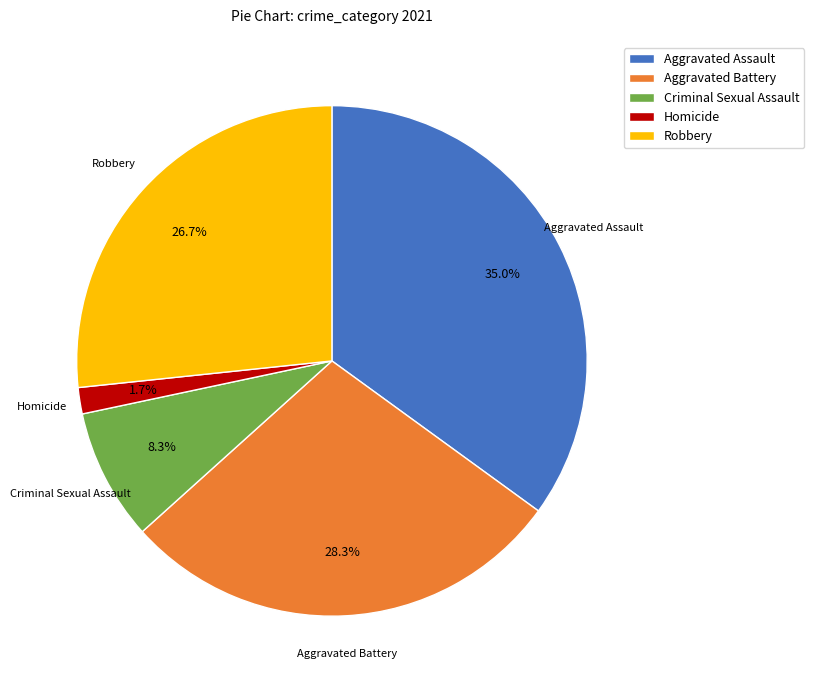

True or false: Aggravated Assault accounts for 44% of the total.

False